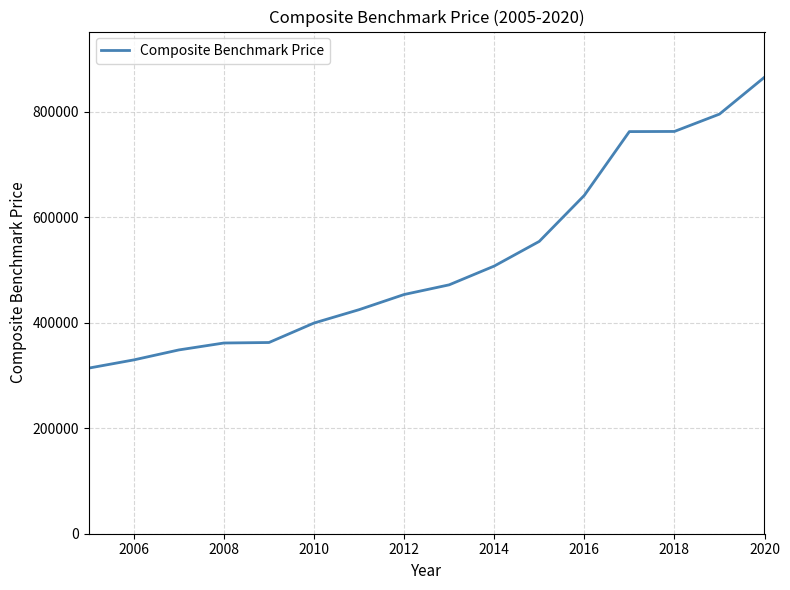

What is the sum of all values?

8354456